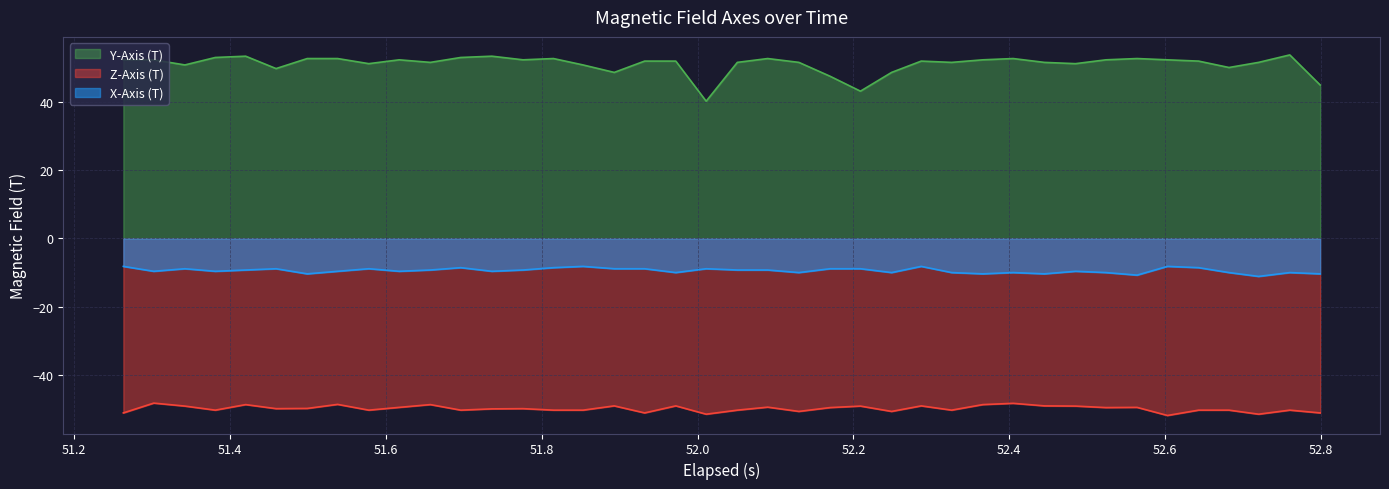

True or false: X-Axis (T) and Z-Axis (T) cross at least once.

False